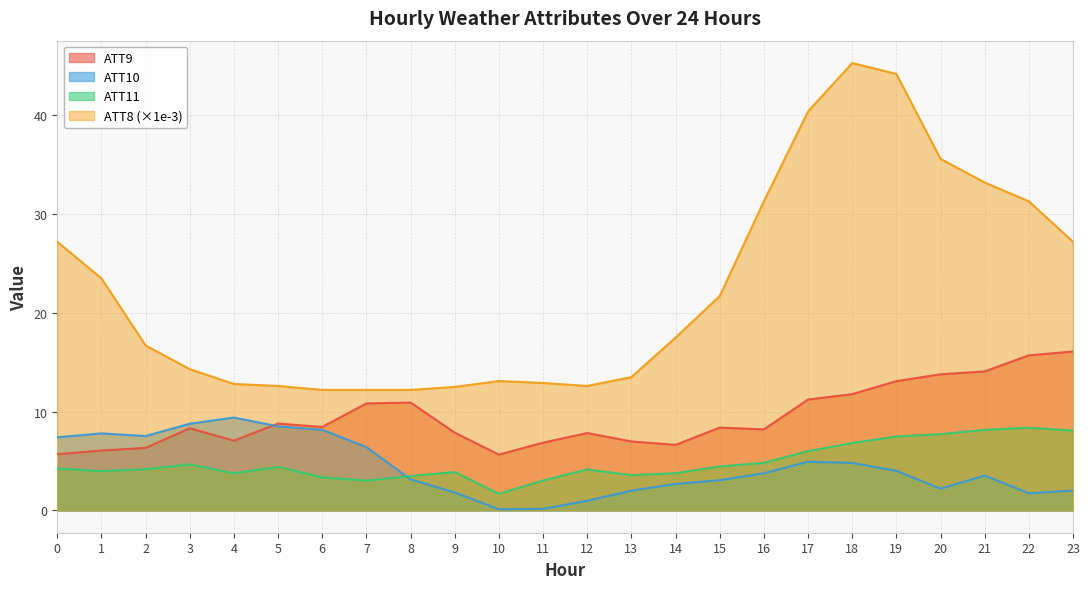

At which label is ATT11 closest to 5?

16